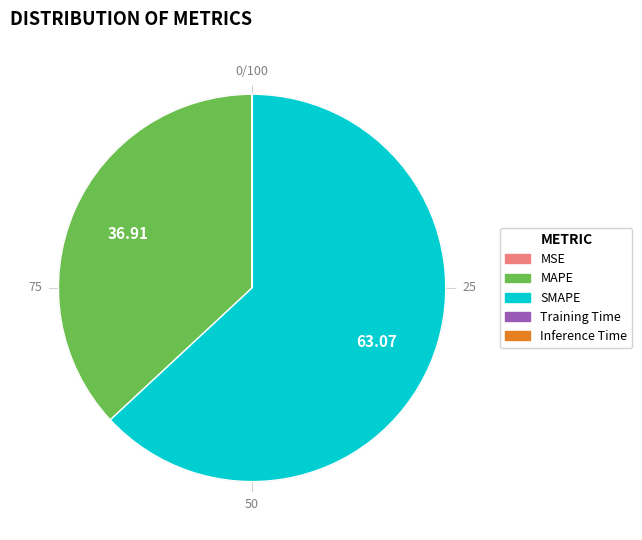

Is there any slice that represents more than half of the pie?

Yes